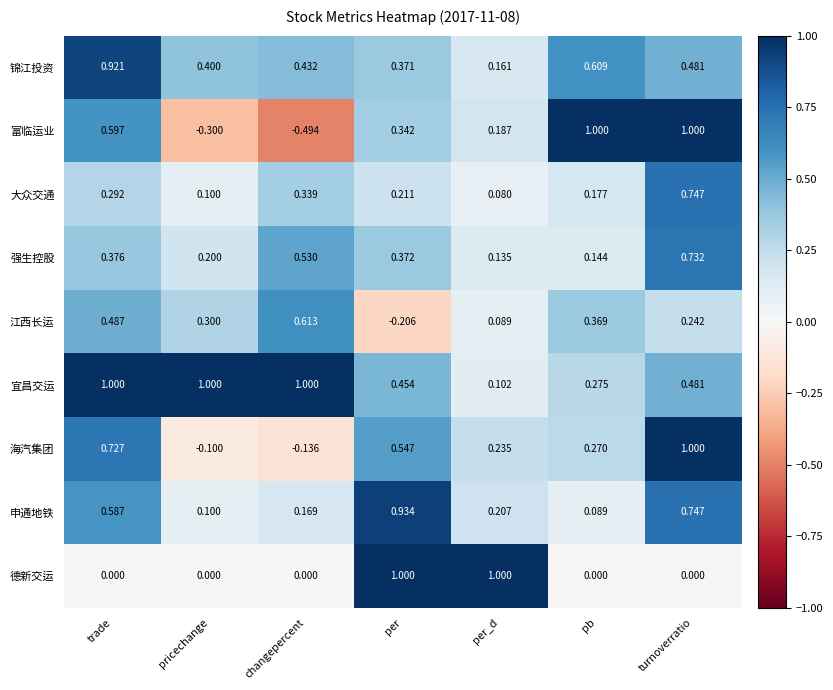

Where does the 富临运业 series first go above 0?

trade